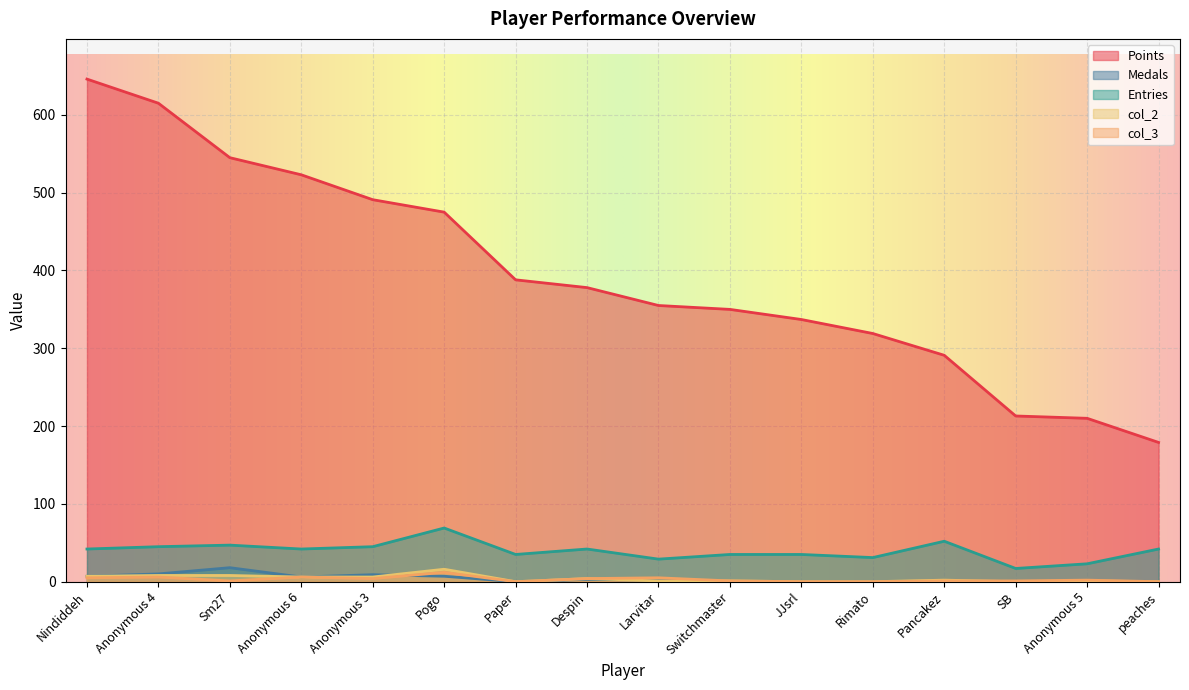

What are all the series names shown in the legend?

Points, Medals, Entries, col_2, col_3